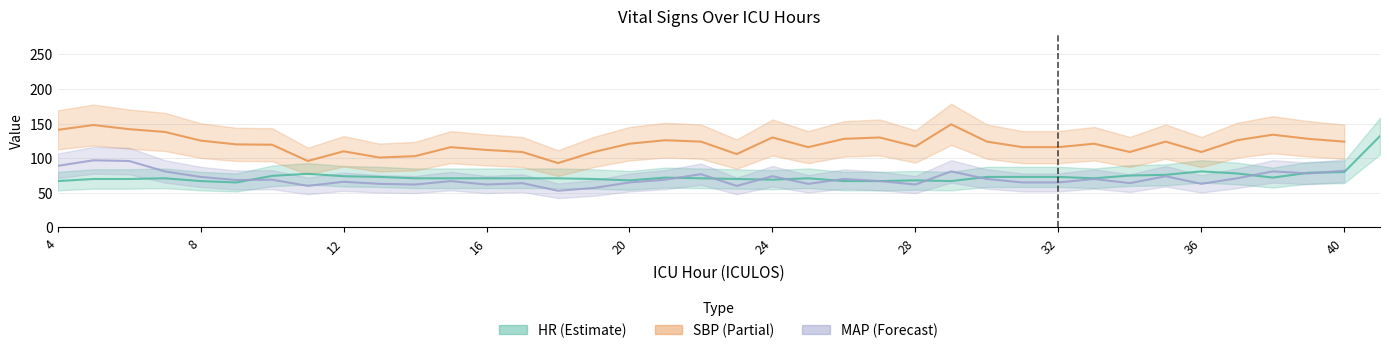

How many lines are shown in the chart?

3